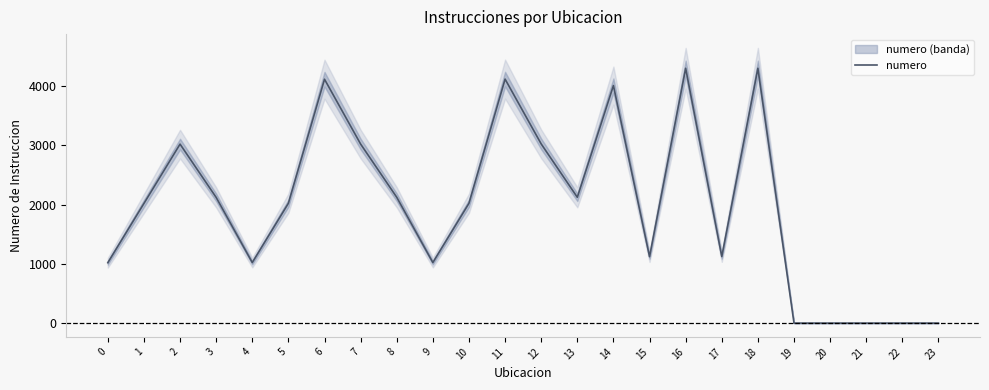

At which category does the data reach its first local peak?

2